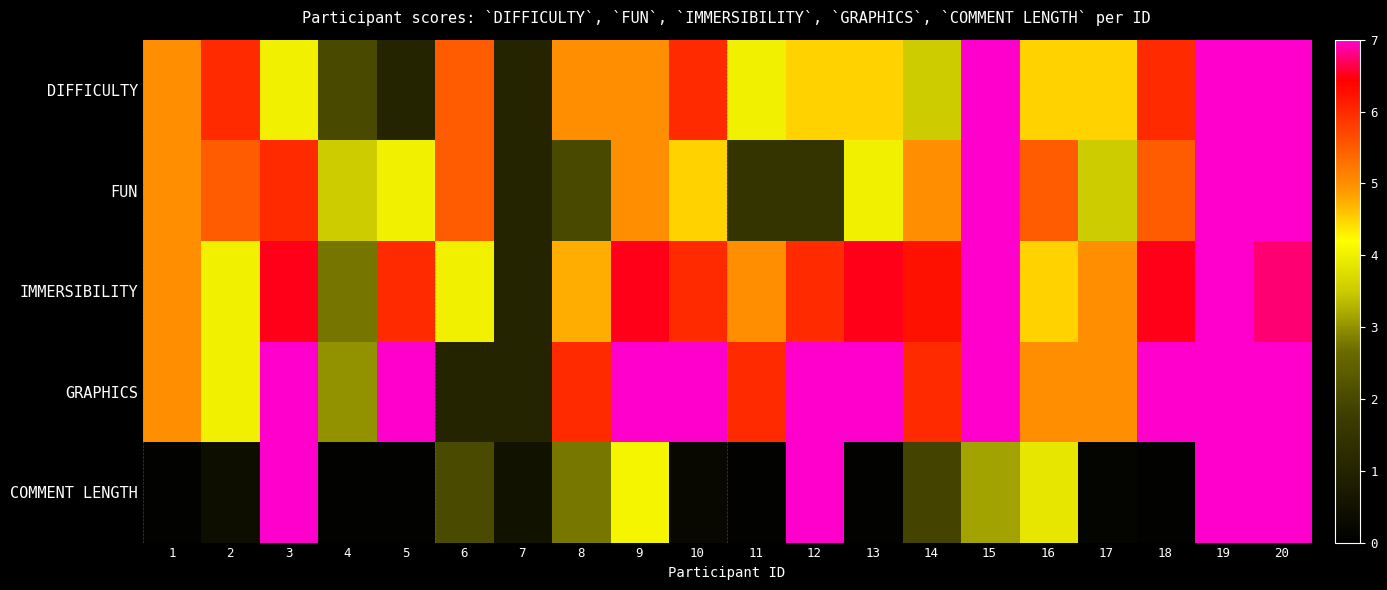

Which series has the widest spread of values?

COMMENT LENGTH